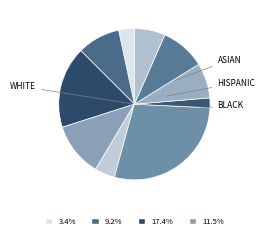

How many slices are in this pie chart?

10